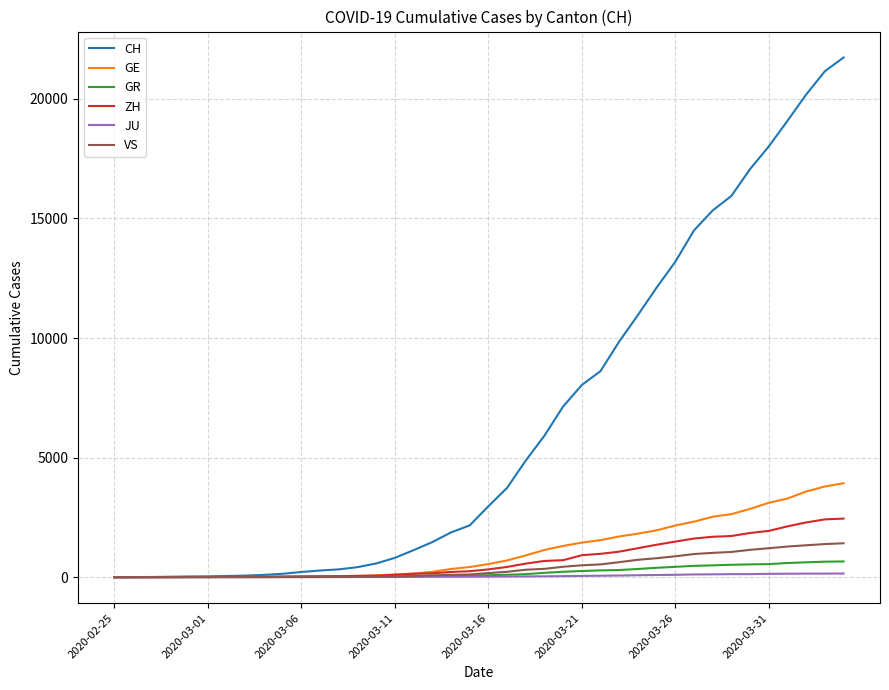

Which series has the largest total across all categories?

CH